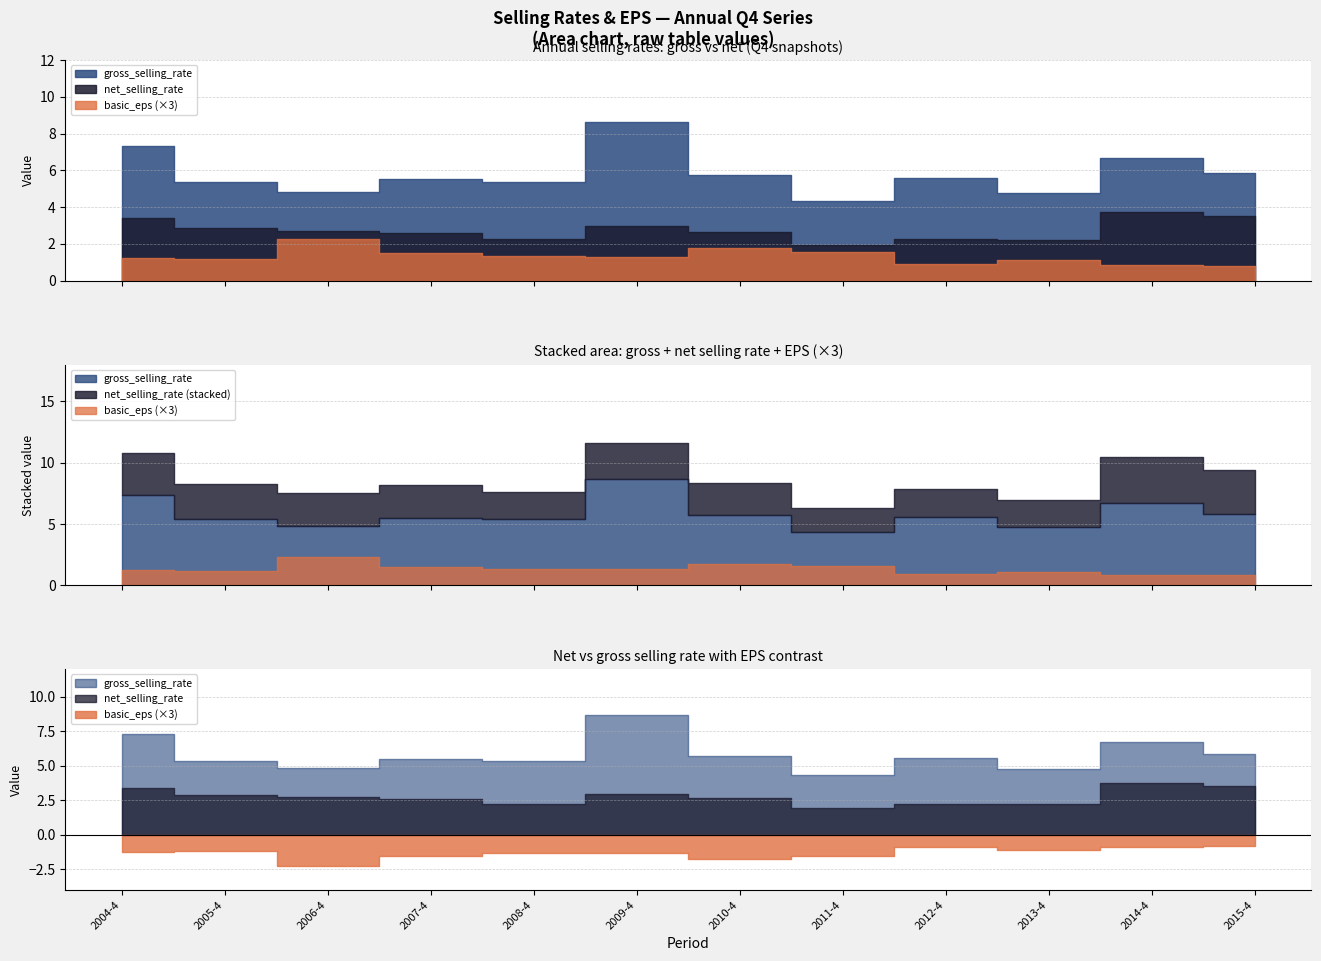

True or false: basic_eps and gross_selling_rate cross at least once.

False